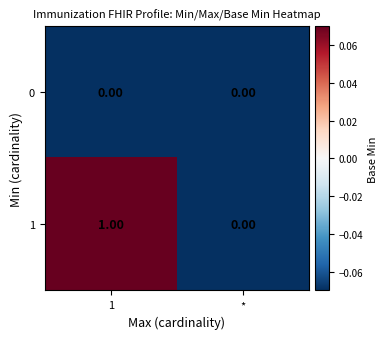

Where is 1 nearest to the value 0?

*